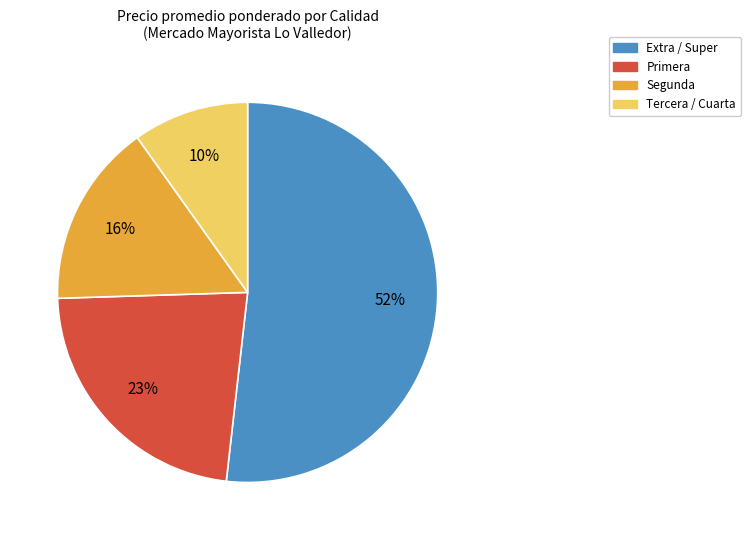

Which has a higher value, Extra / Super or Tercera / Cuarta?

Extra / Super